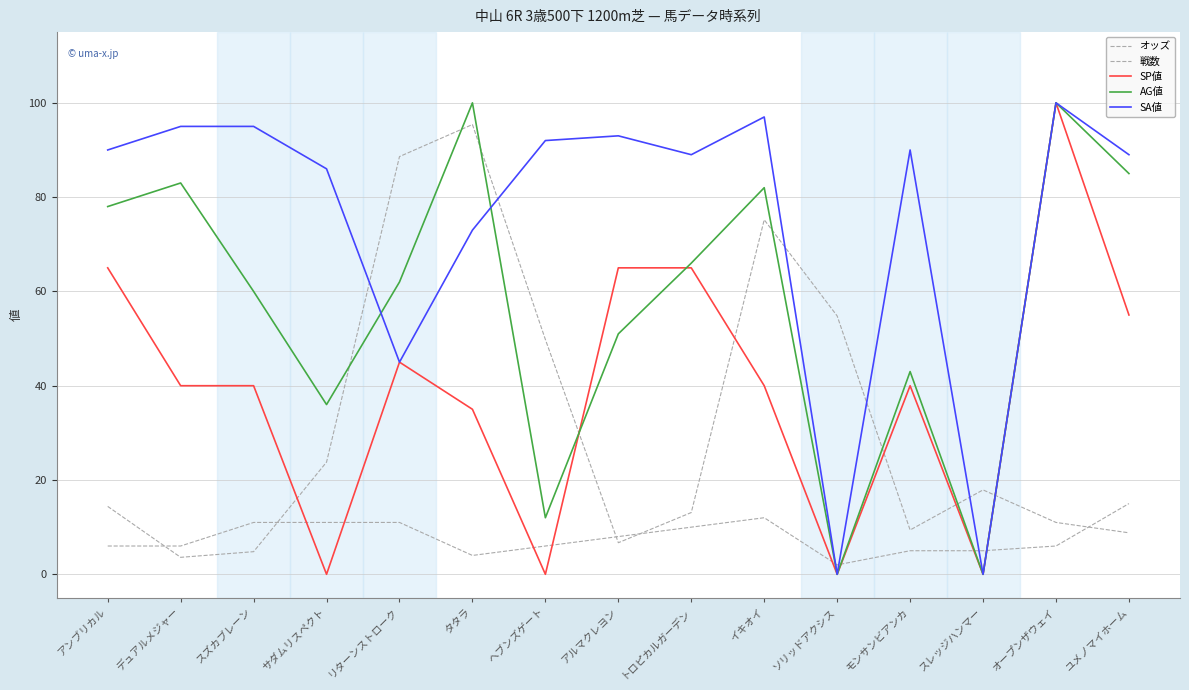

What is the label of the 13th point from the left?

スレッジハンマー